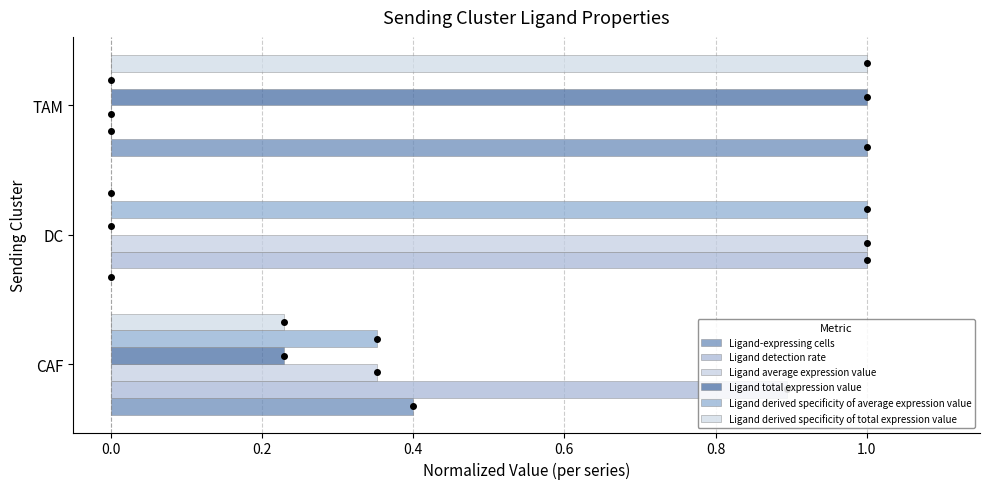

What is the value of the Ligand derived specificity of total expression value bar at the 3rd from the left?

1.0